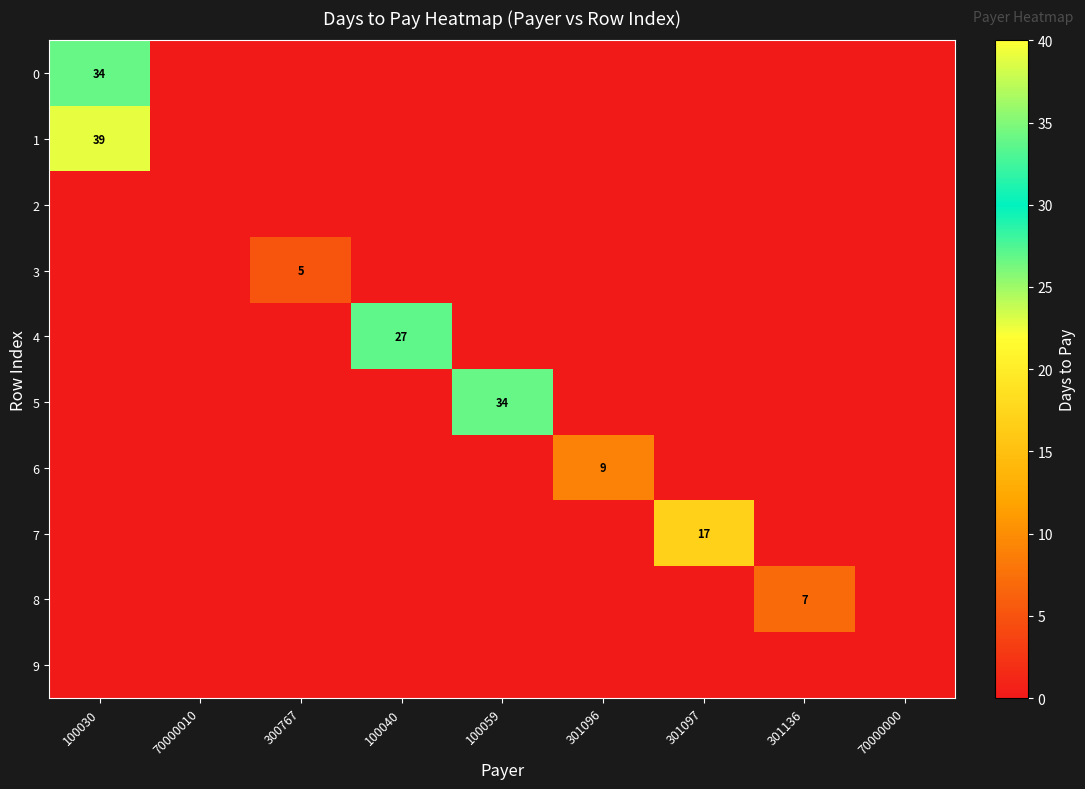

Where is 2 nearest to the value 0?

100030